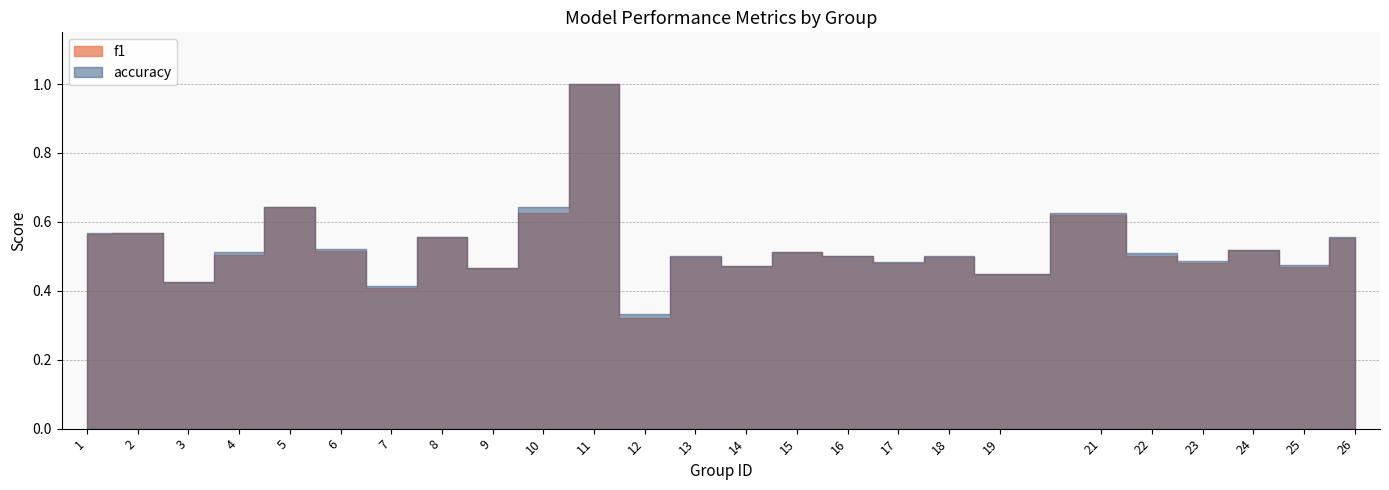

How many accuracy values are between 0 and 1?

25